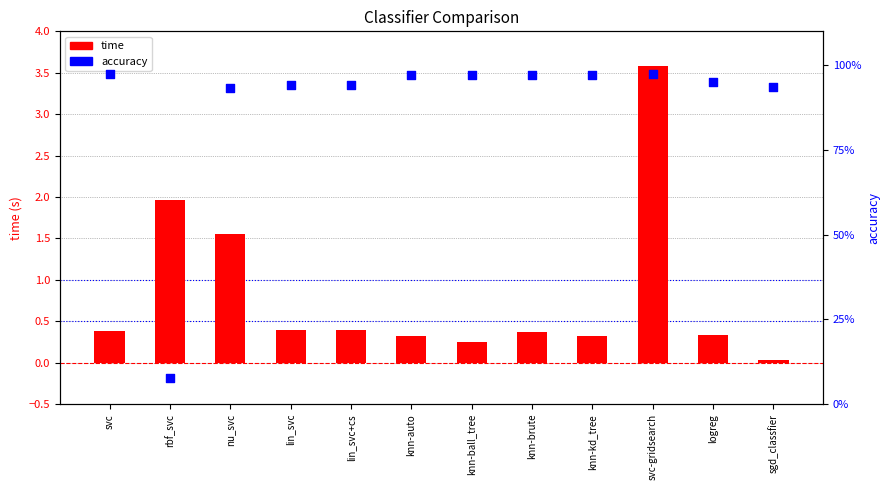

At how many categories does at least one series exceed 1?

3